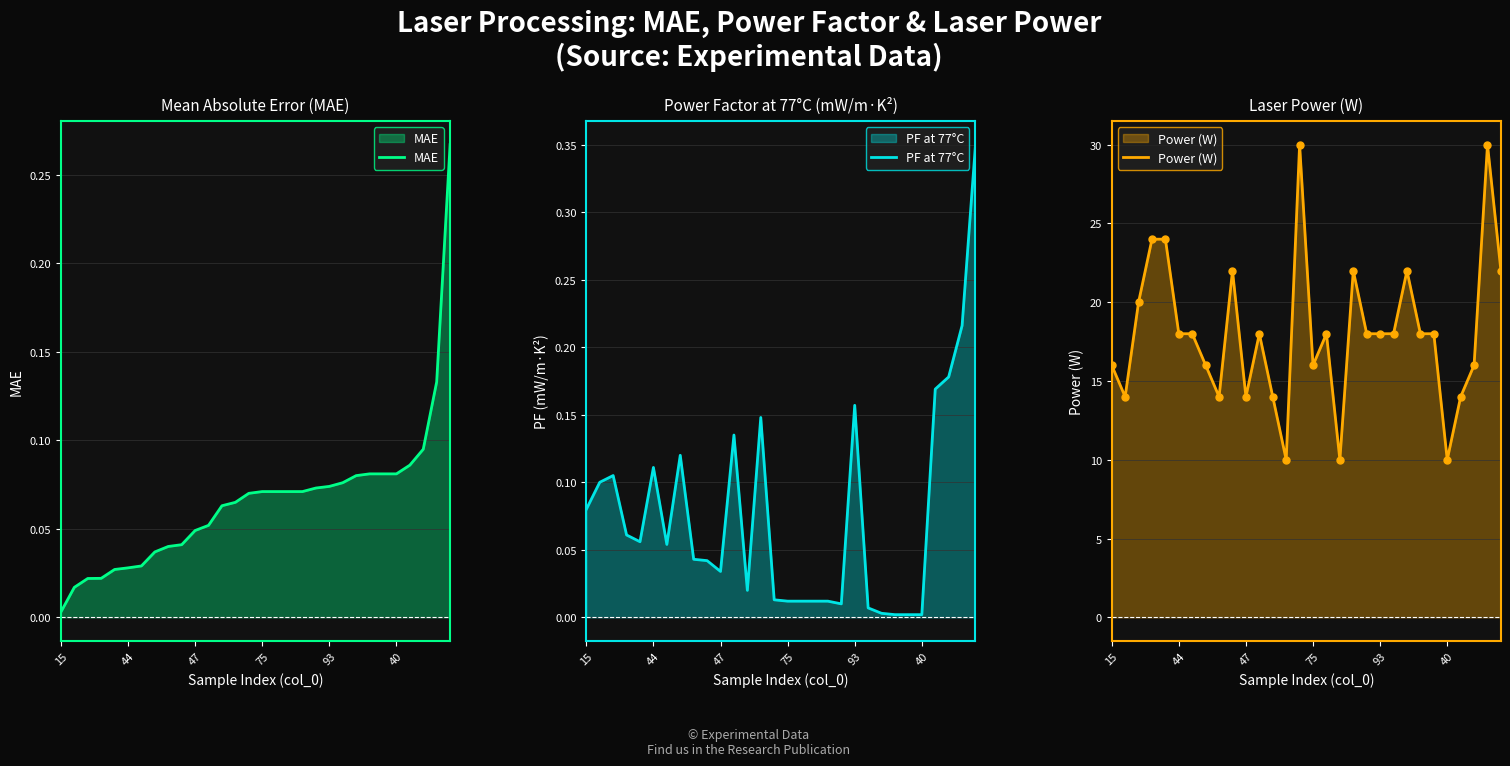

Is the value of Power (W) at 18 greater than the value of MAE at 6?

Yes